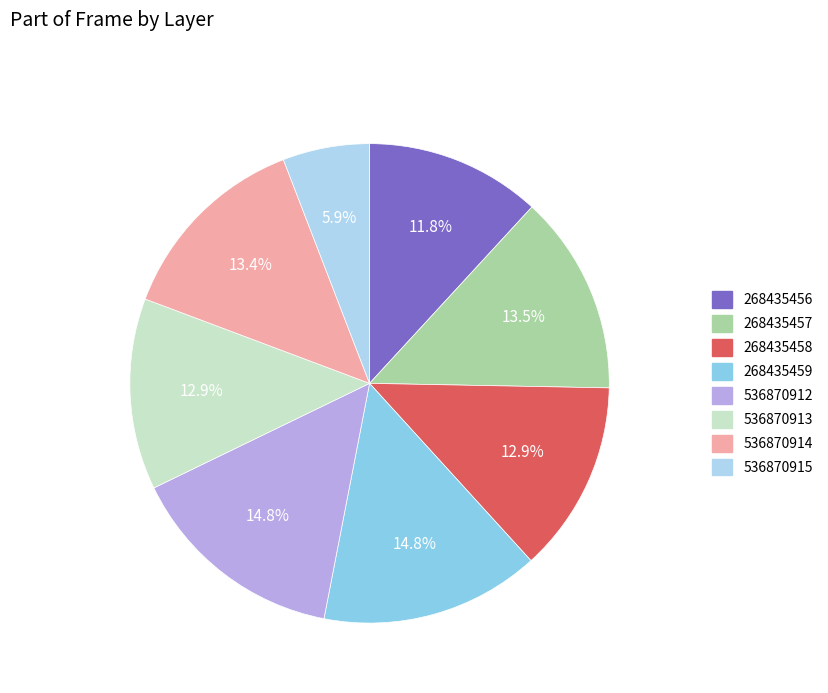

True or false: 536870913 accounts for 2% of the total.

False